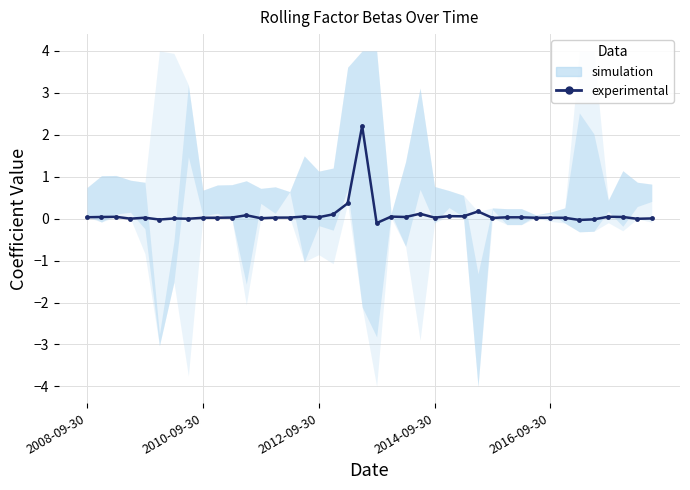

What is the average value?

0.1